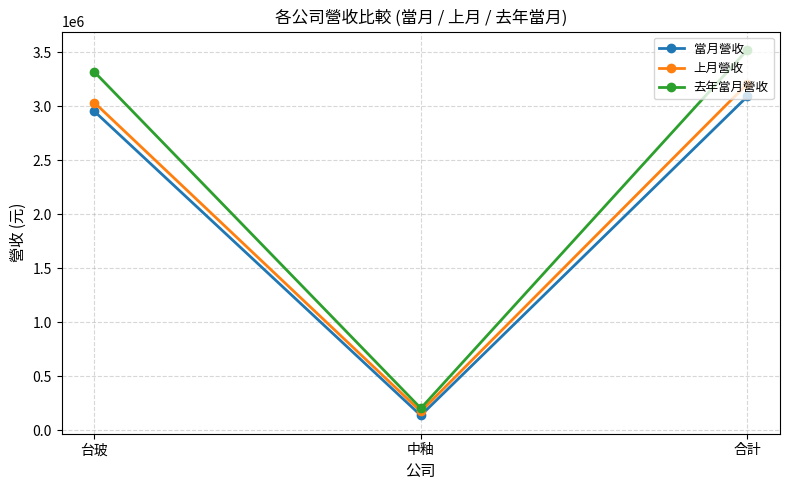

Which category has the highest value across all series?

合計